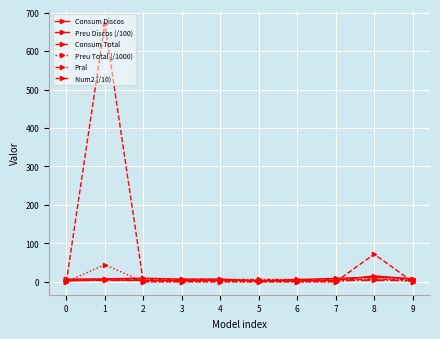

Is the value of Consum Discos at 1 greater than the value of Pral at 8?

Yes